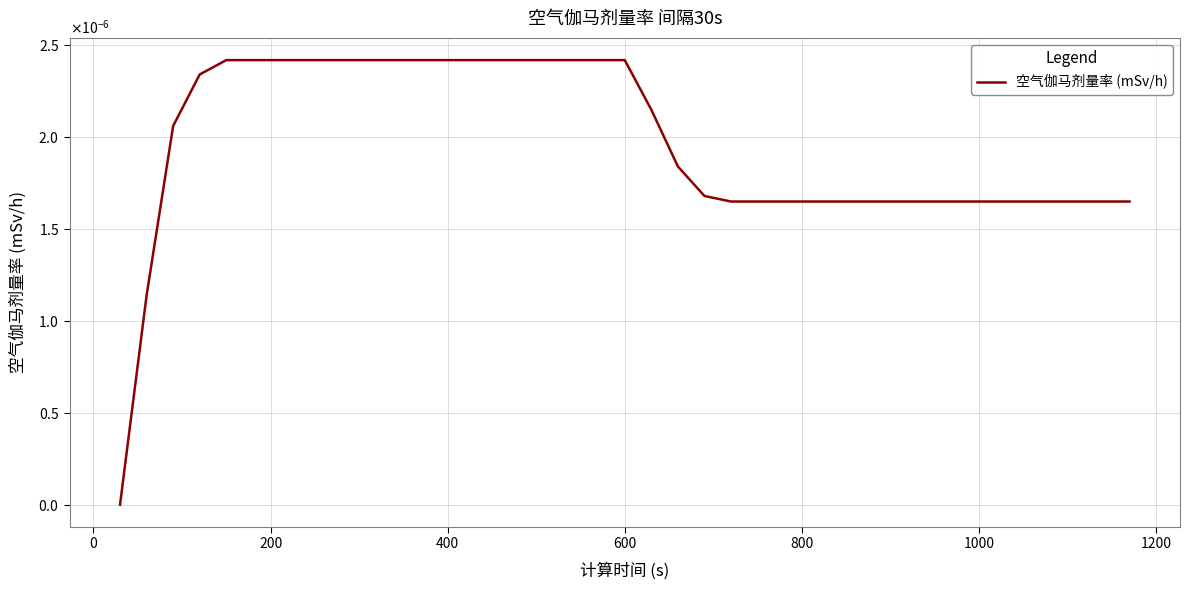

Which label corresponds to the largest value in the chart?

600